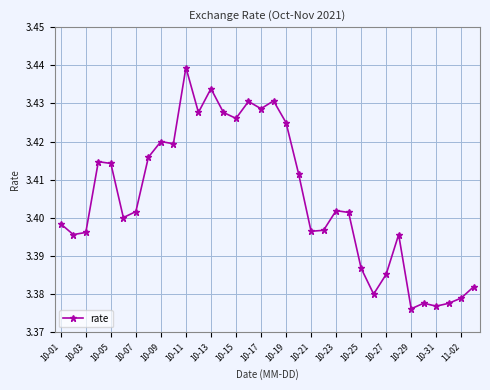

Count the values in the range 3 to 4.

34